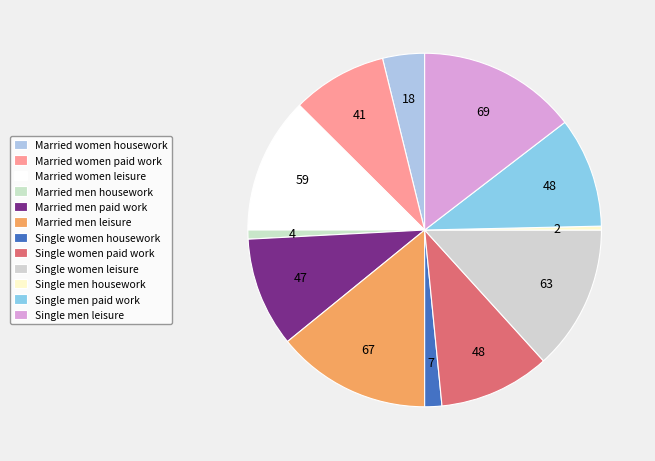

What percentage is NOT represented by Married men housework?

99.2%